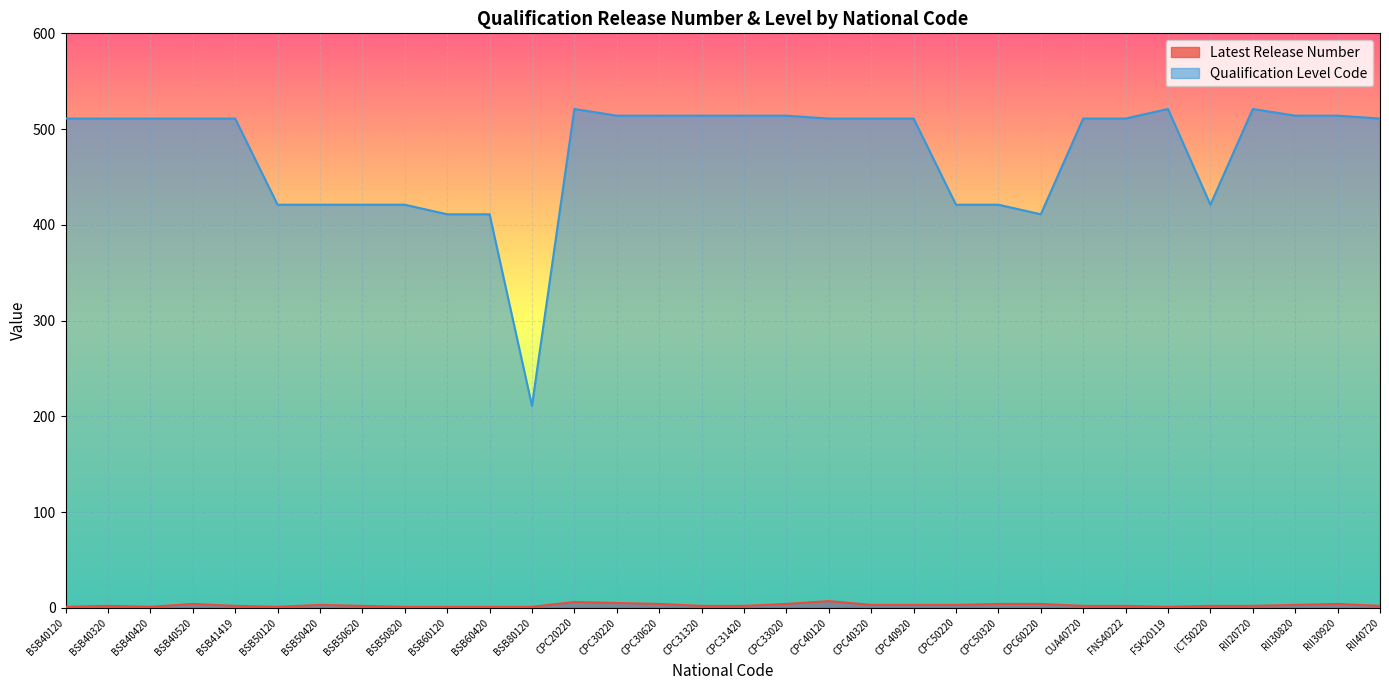

What is the value of the Qualification Level Code point at the 5th from the left?

511